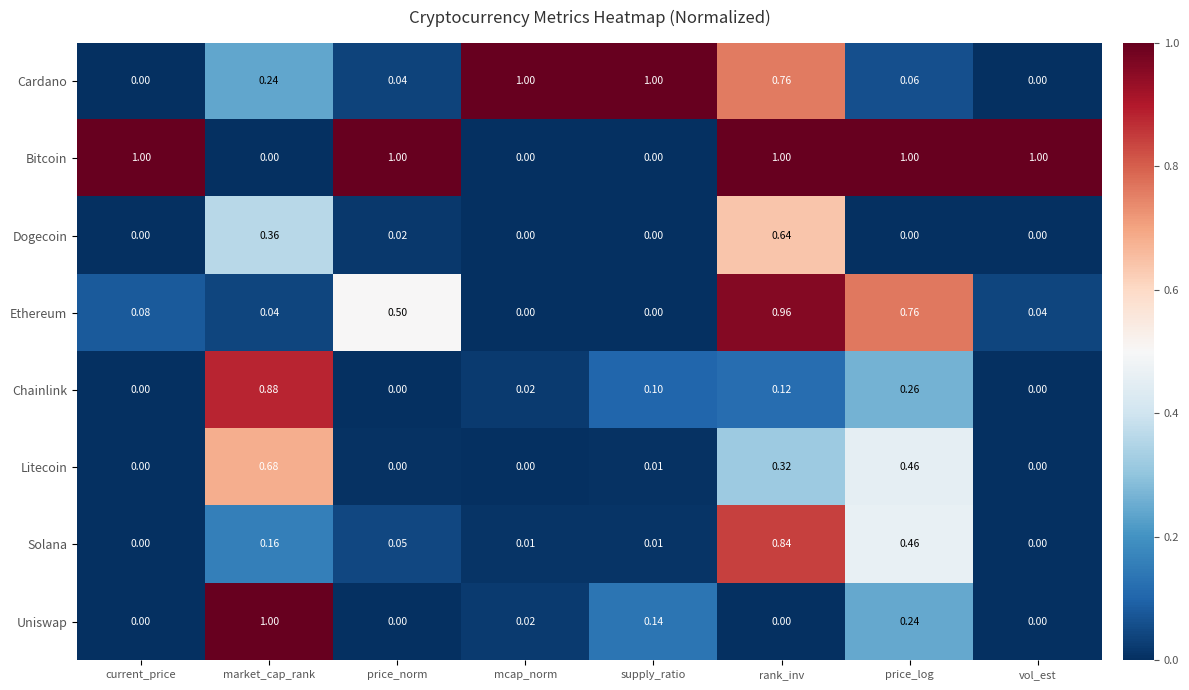

At which label does Uniswap reach its peak?

market_cap_rank